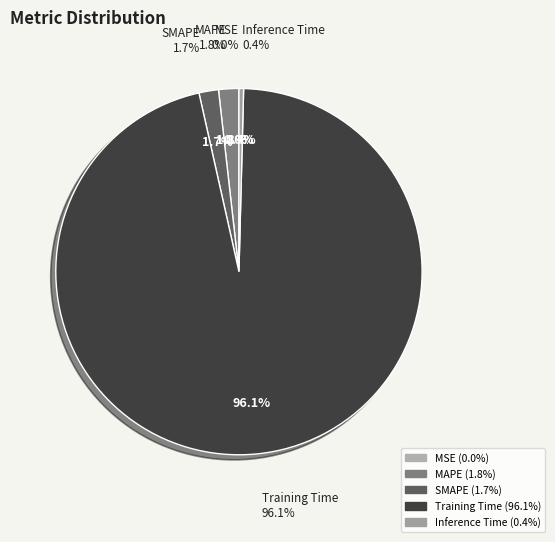

Which category has the biggest portion of the pie?

Training Time